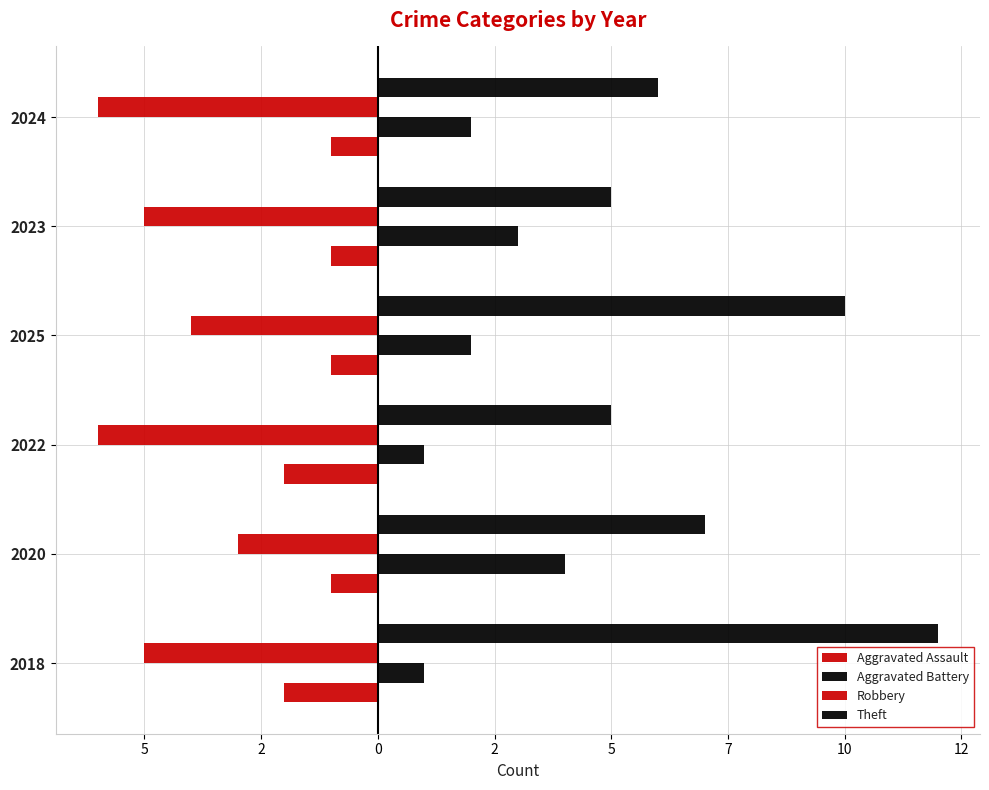

What are all the series names shown in the legend?

Aggravated Assault, Aggravated Battery, Robbery, Theft